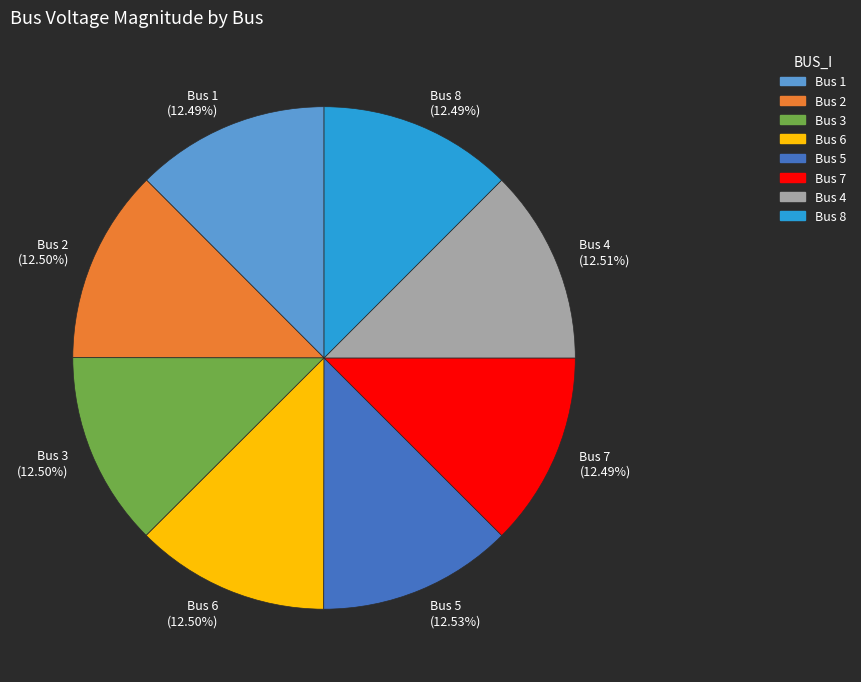

Does Bus 8 represent more than half of the total?

No